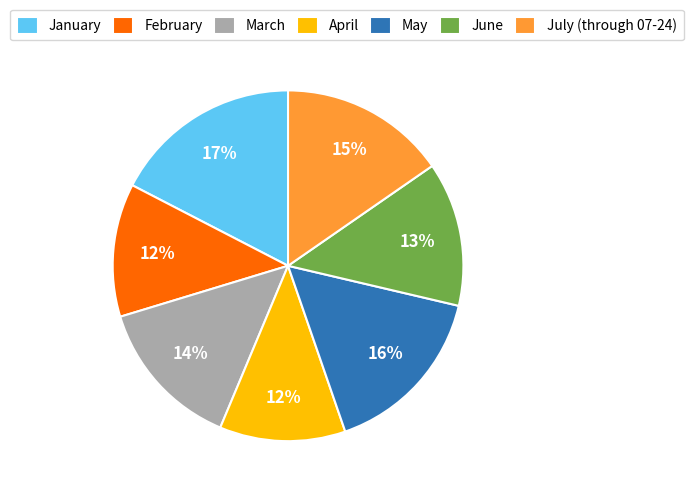

Is the sum of May and March greater than half?

No